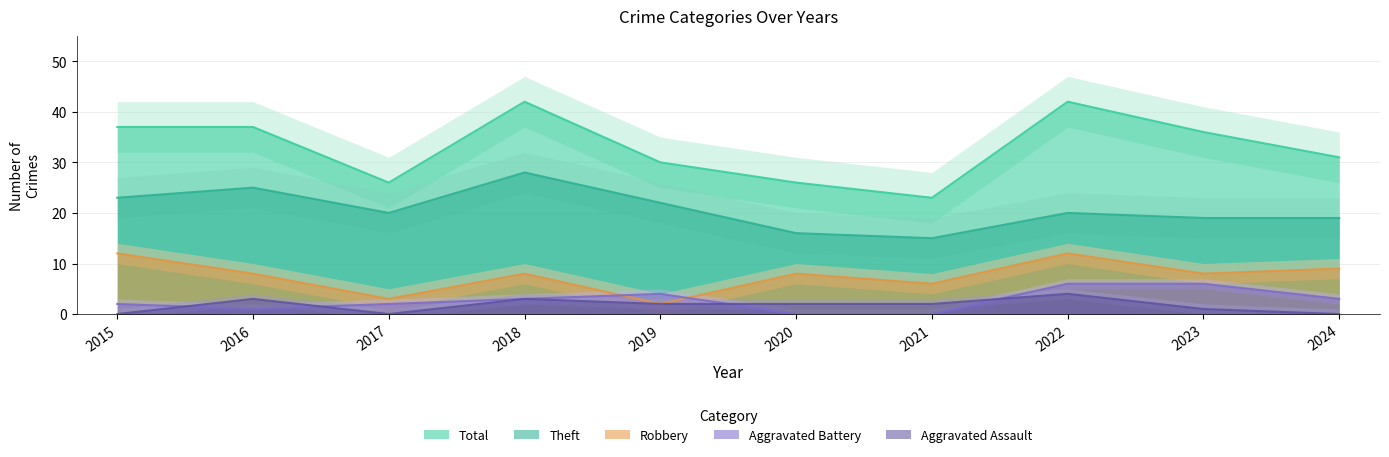

True or false: Total and Theft intersect in this chart.

False